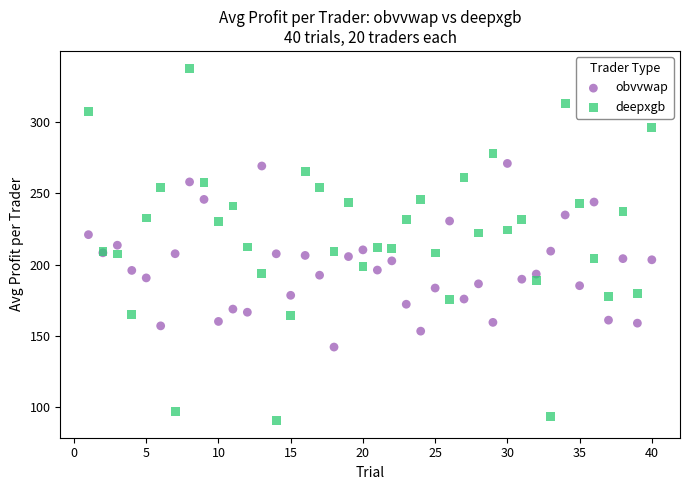

Which series has the largest Y range (max minus min)?

deepxgb